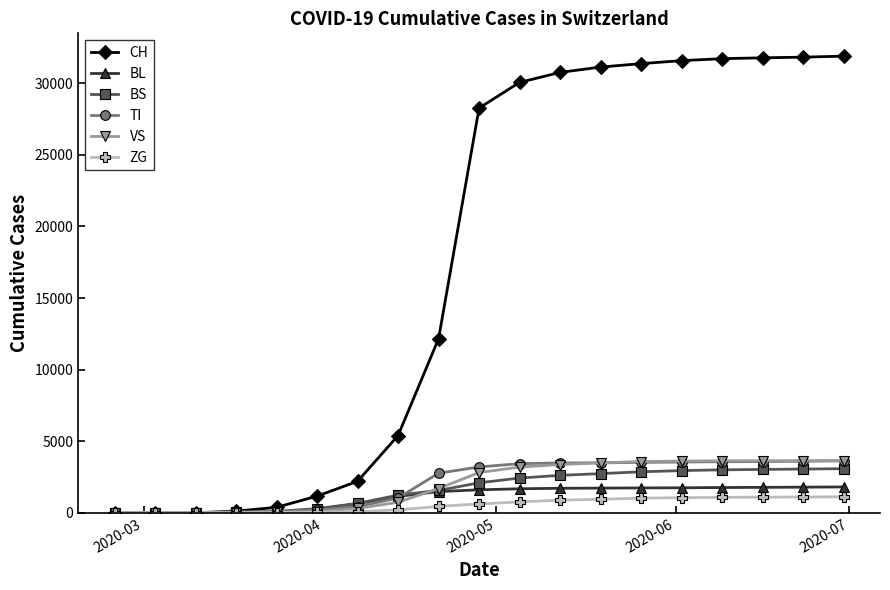

What is the difference between the maximum and minimum values in the BS series?

3083